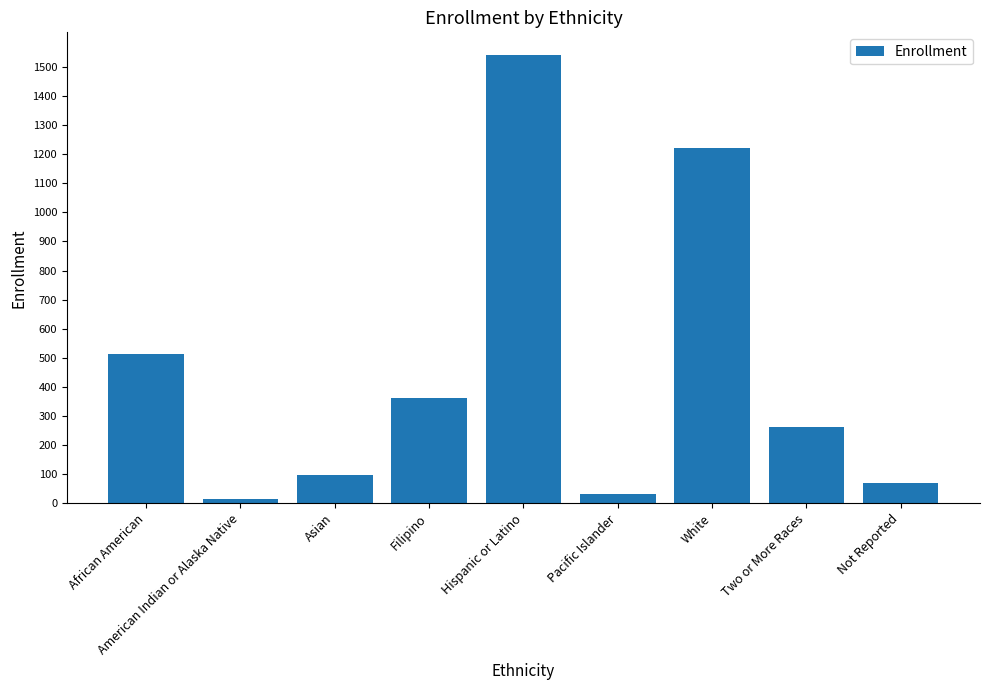

Reading left to right, extract all data points from this chart.

514	15	97	362	1542	31	1222	262	69